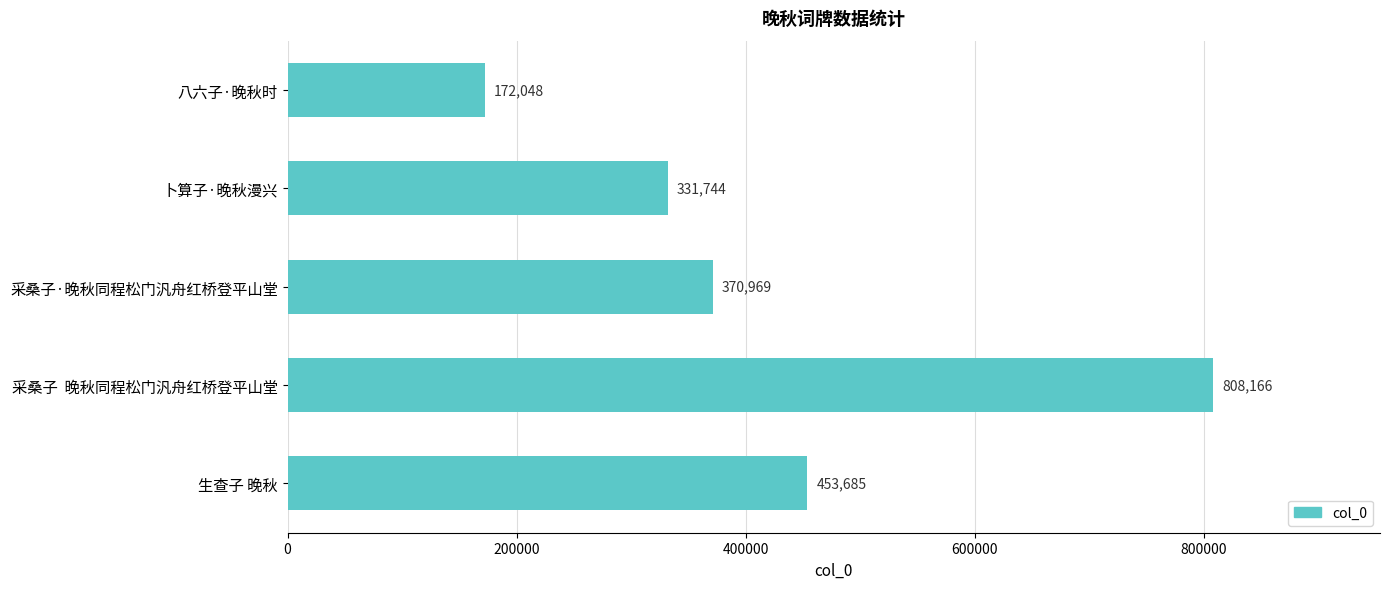

True or false: the data shows 108969 at 生查子 晚秋.

False